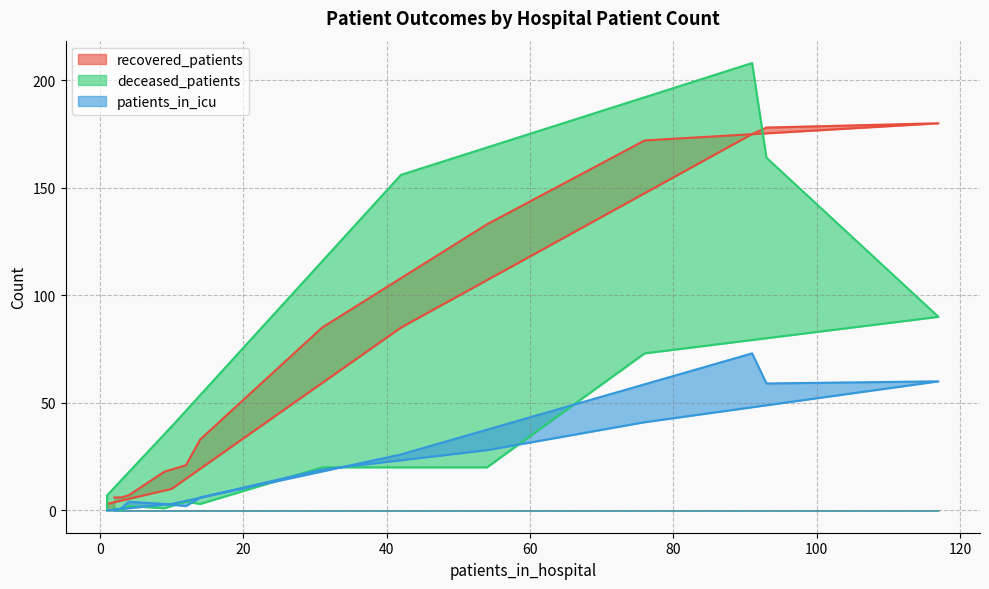

In recovered_patients, how many points are higher than both neighbors (excluding endpoints)?

1